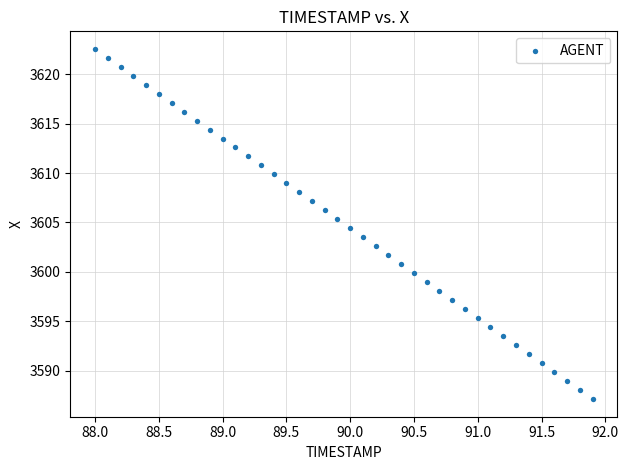

What is the range of Y values (max minus min)?

35.4